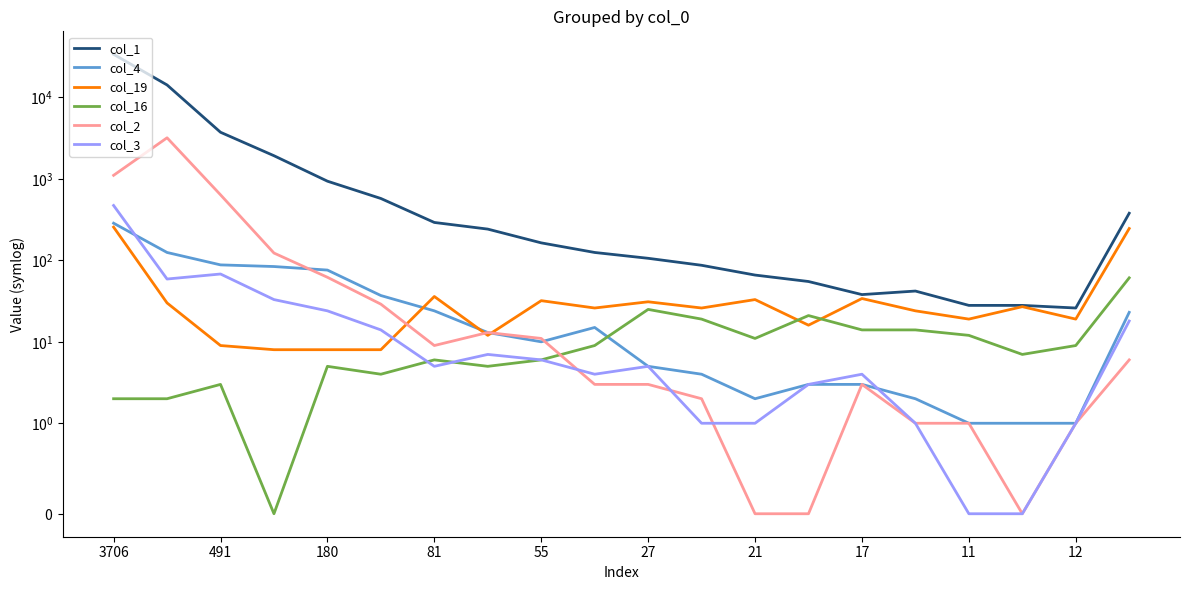

True or false: col_1 and col_2 intersect in this chart.

False